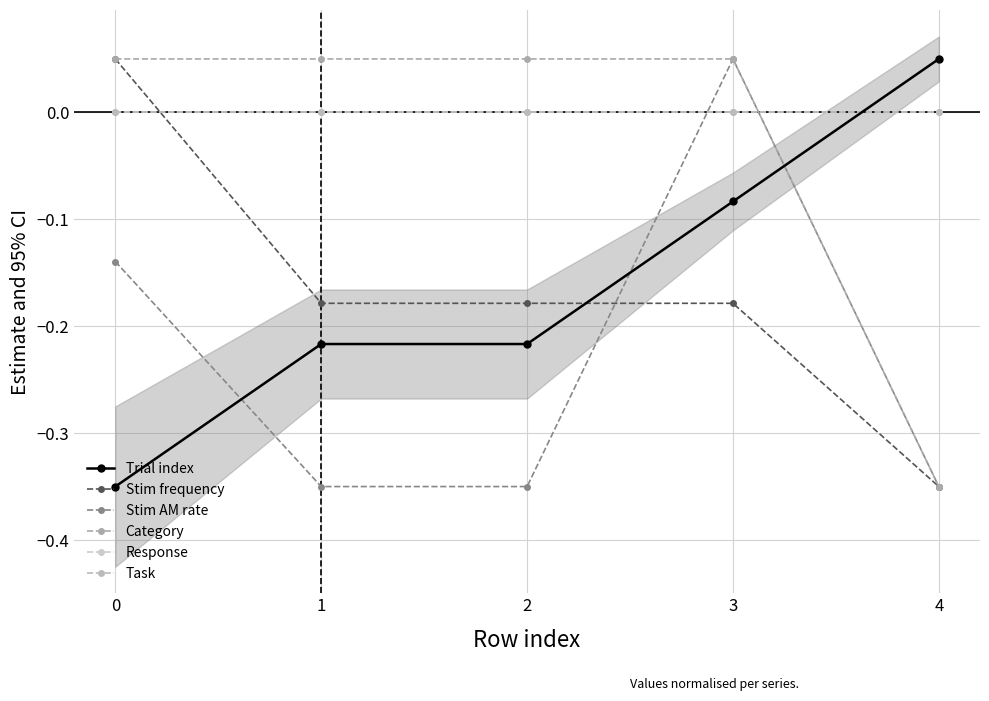

Reading right to left, extract all data points from this chart.

Trial index: 0.1	-0.1	-0.2	-0.2	-0.3
Stim frequency: -0.3	-0.2	-0.2	-0.2	0.1
Stim AM rate: -0.3	0.1	-0.3	-0.3	-0.1
Category: -0.3	0.1	0.1	0.1	0.1
Response: 0.0	0.0	0.0	0.0	0.0
Task: 0.0	0.0	0.0	0.0	0.0